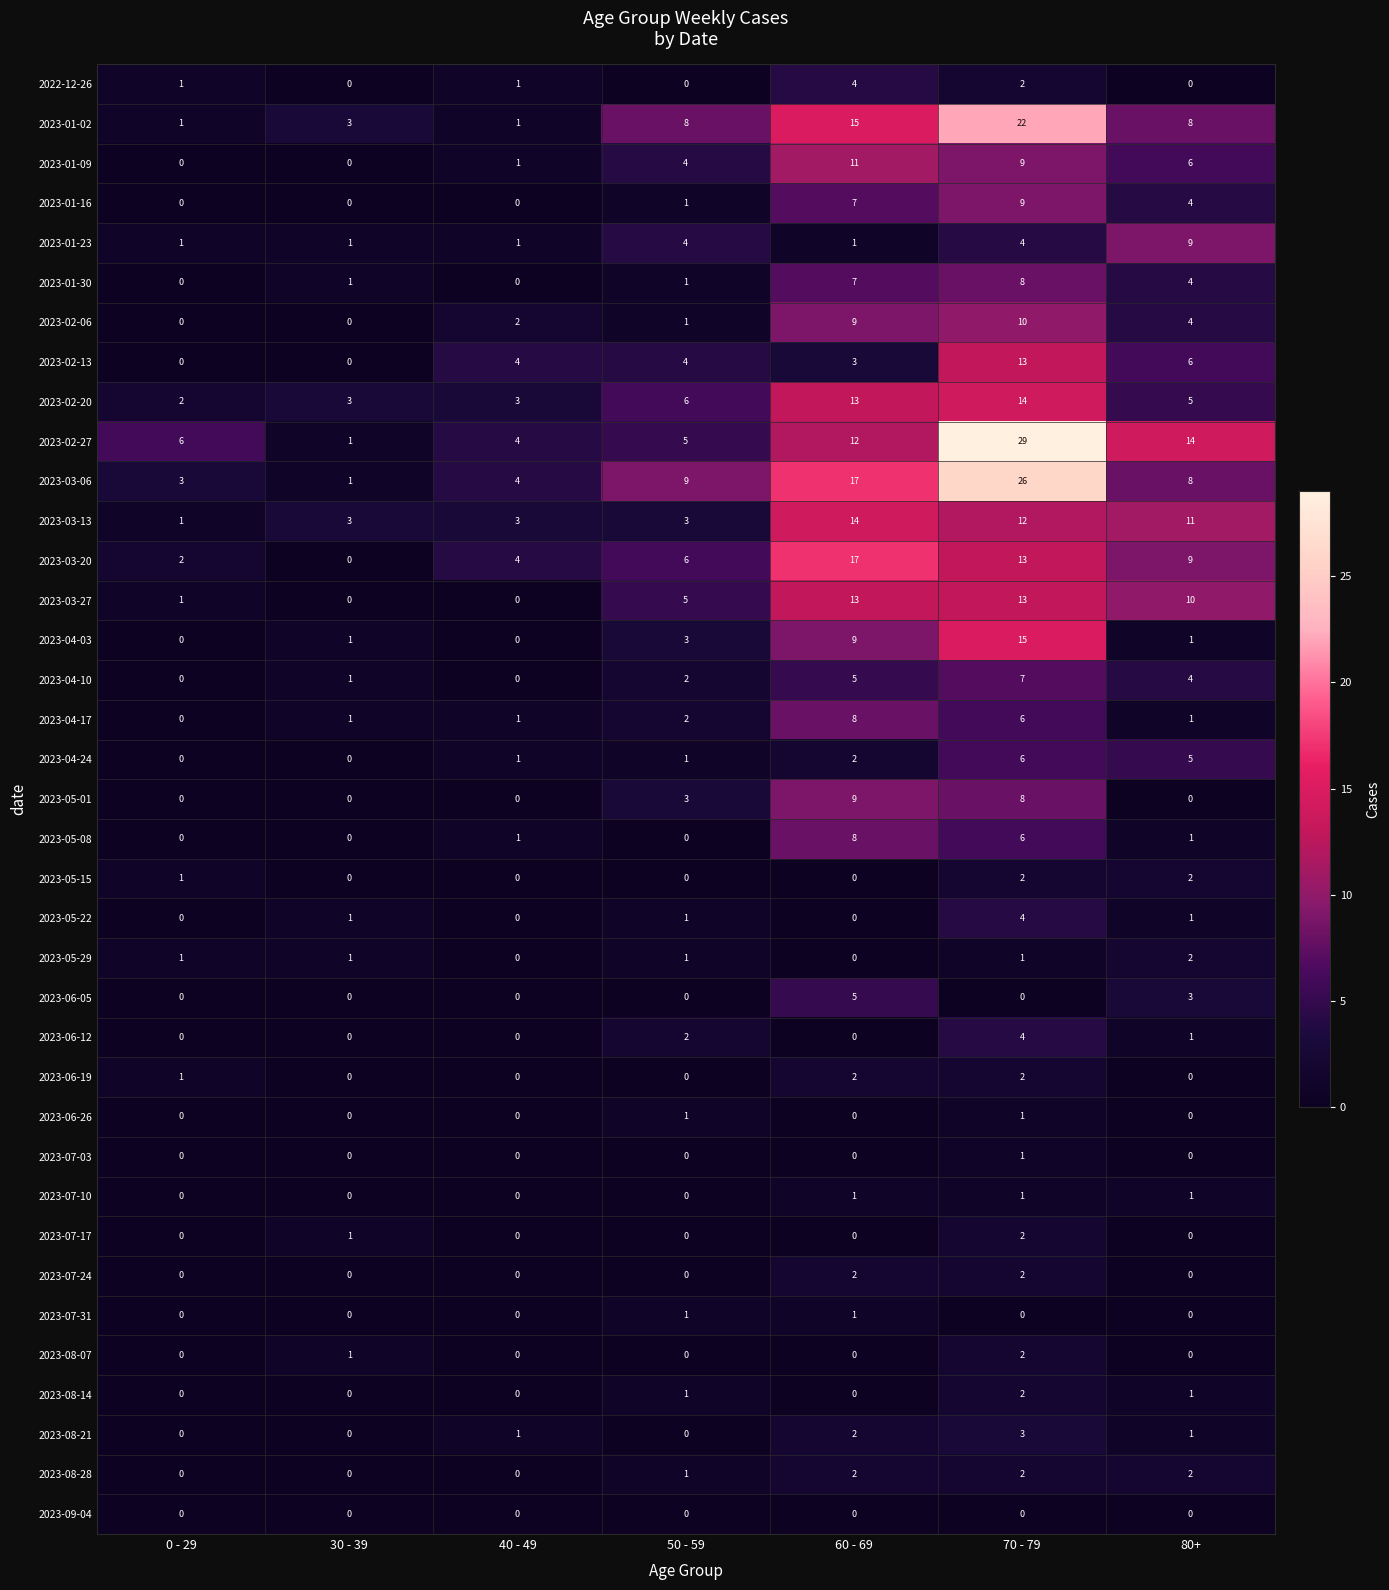

Is it true that 2023-01-23 equals 1 at 0 - 29?

True